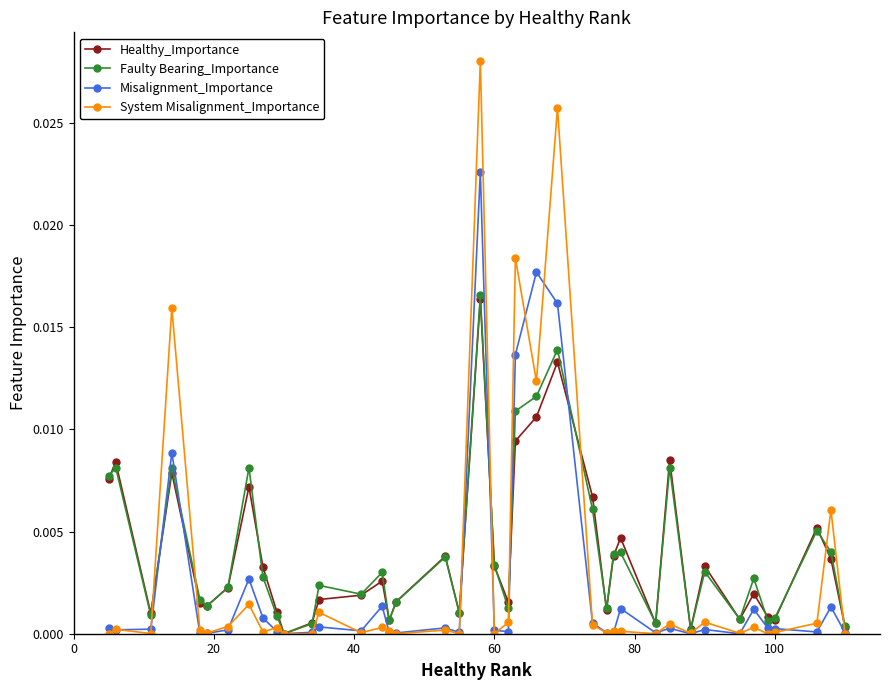

True or false: System Misalignment_Importance has more than 0 interior local peaks.

True